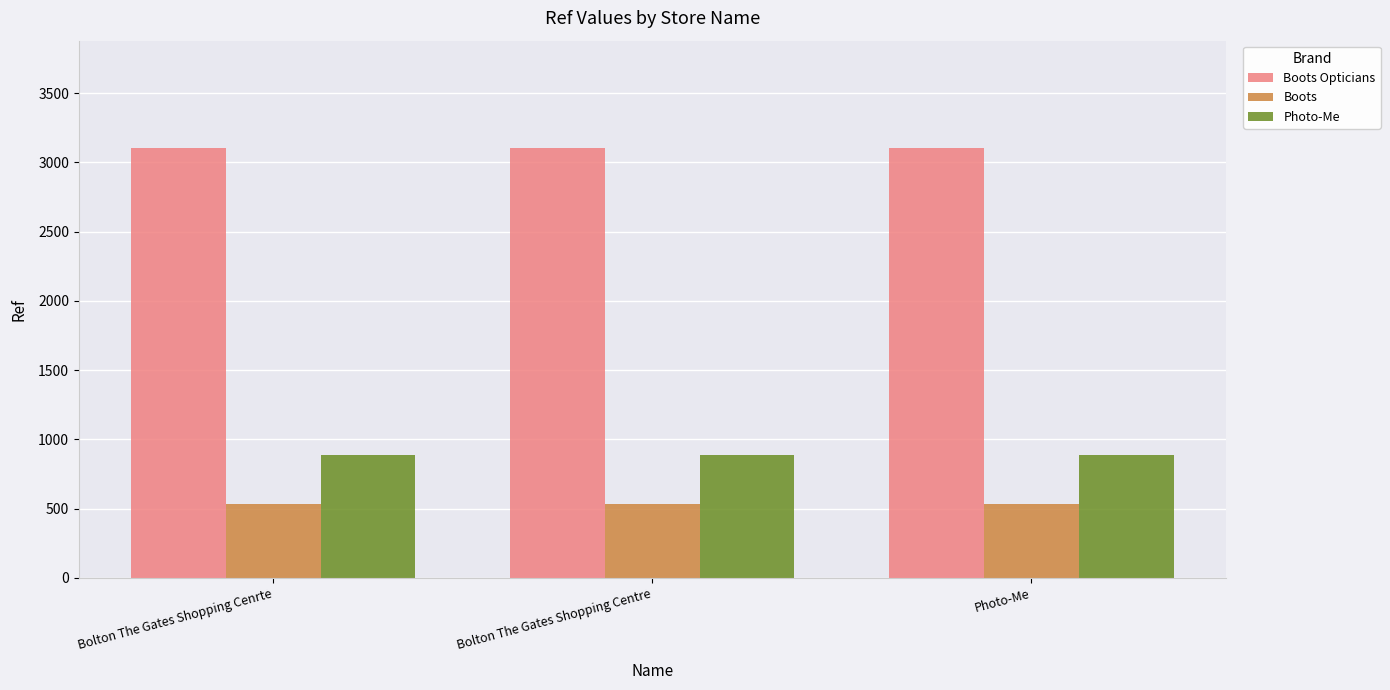

At how many categories does at least one series exceed 667?

3